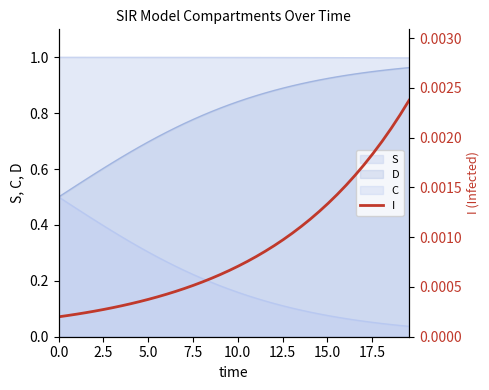

What is the label of the 4th point from the left?

7.5